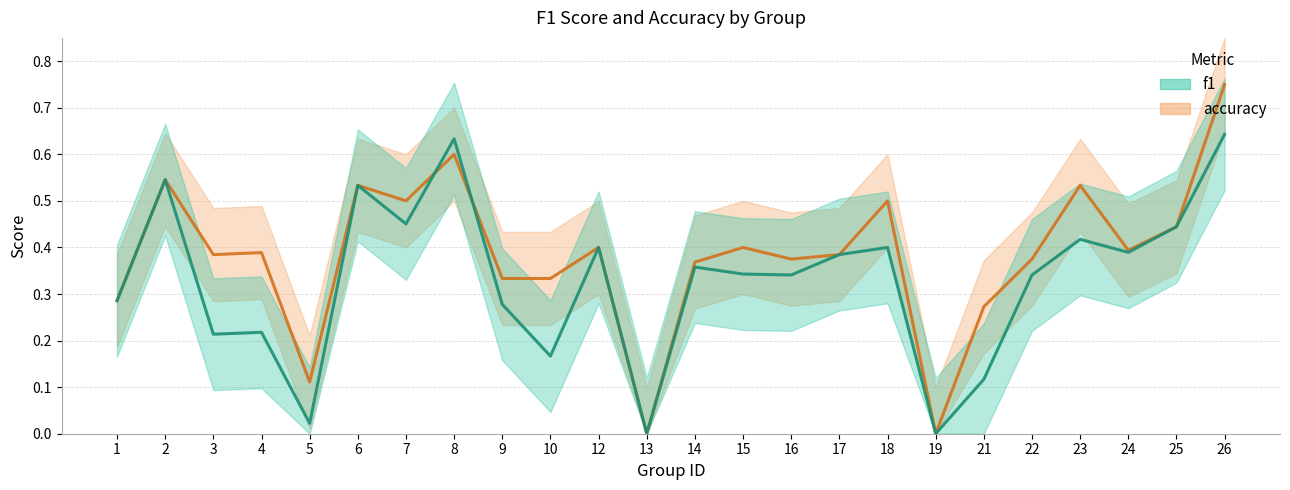

Is the value of f1 at 22 greater than the value of accuracy at 24?

No